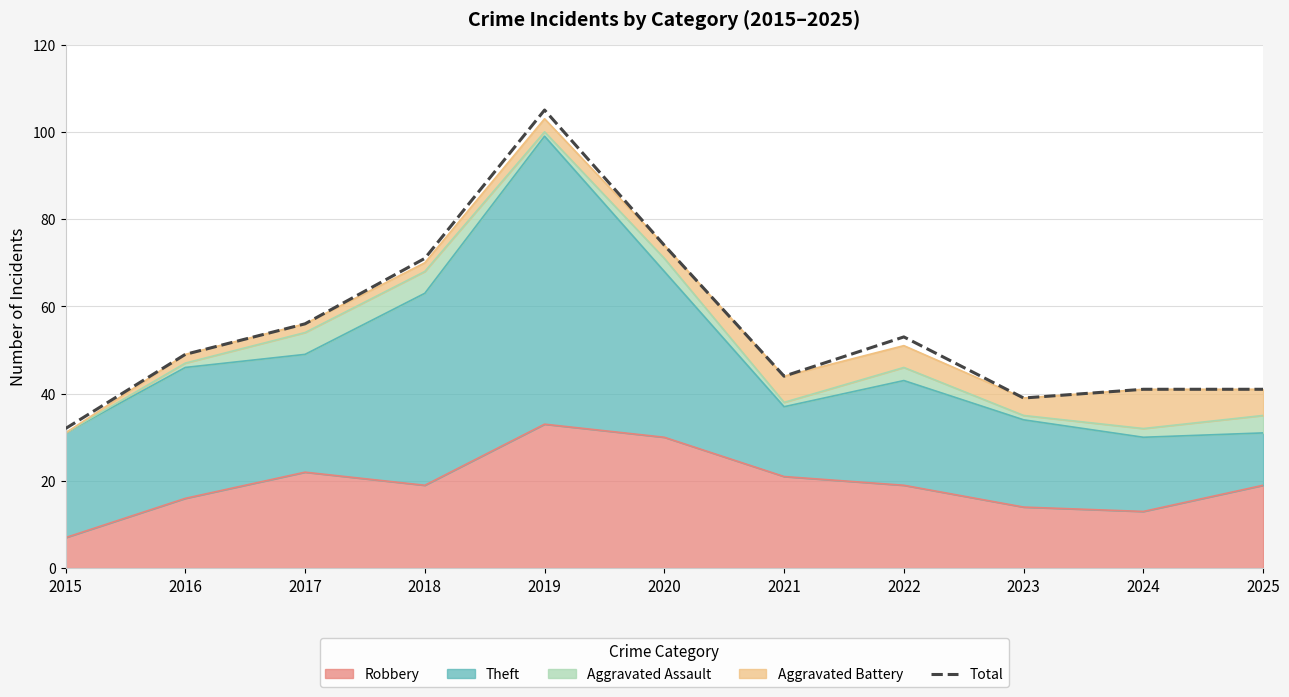

Reading right to left, what are all the values shown in this chart?

2025=41	2024=41	2023=39	2022=53	2021=44	2020=74	2019=105	2018=71	2017=56	2016=49	2015=32